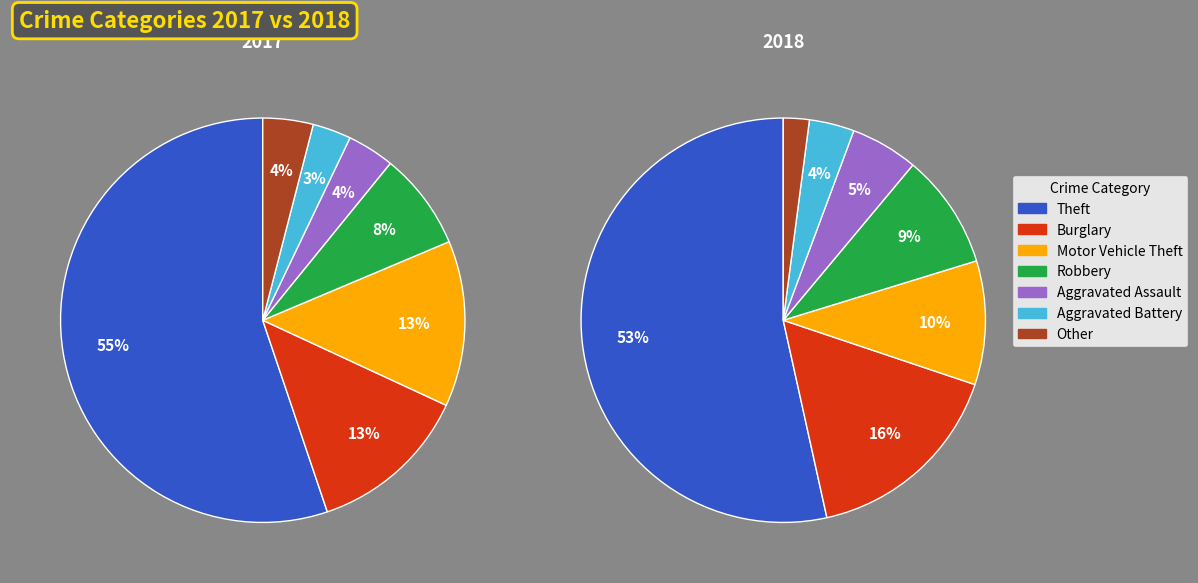

True or false: Robbery accounts for 1% of the total.

False